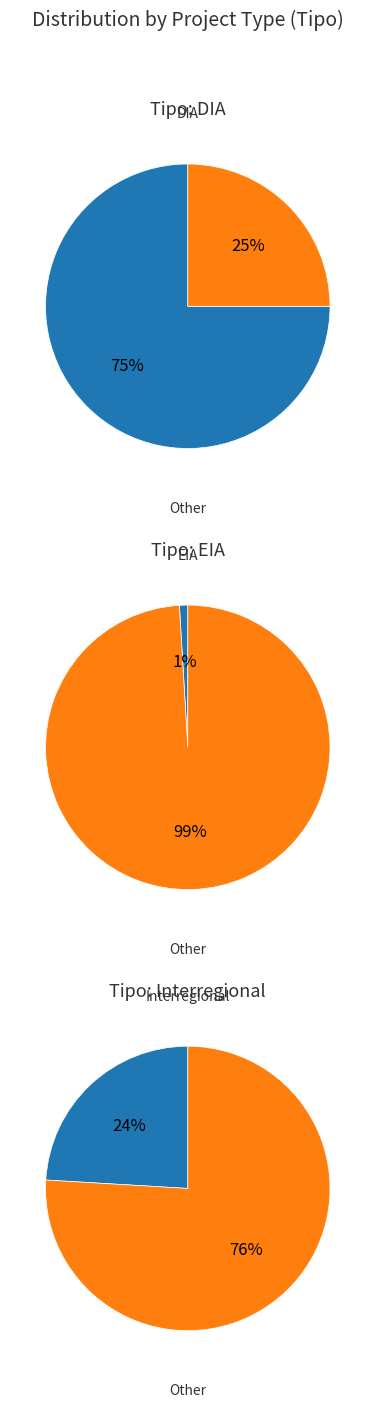

The Interregional slice represents 16% of the pie. True or false?

False